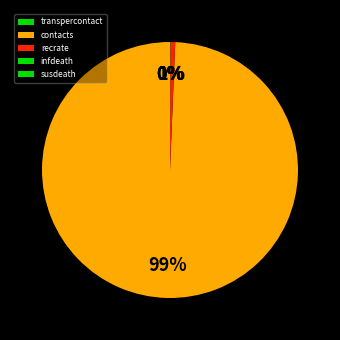

To the nearest percent, what is the difference between the recrate and contacts slice percentages?

99%